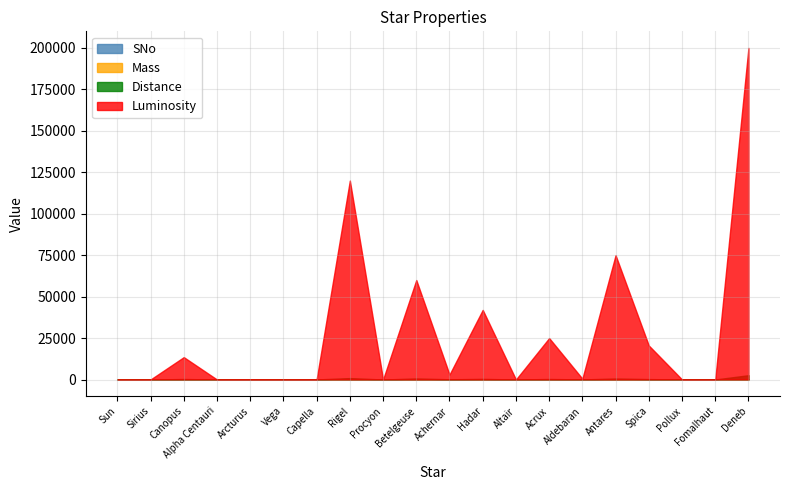

Which category has the highest value in the Luminosity series?

Deneb